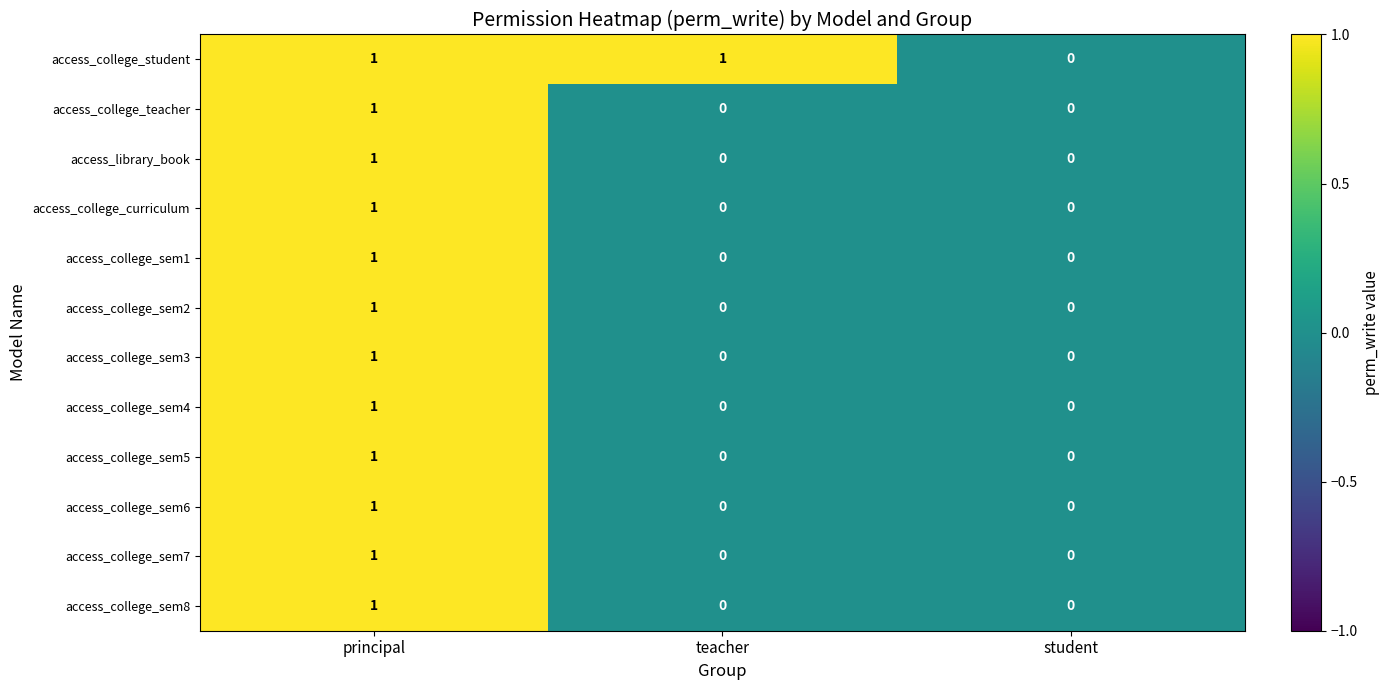

The value of access_college_teacher at teacher is 0. True or false?

True